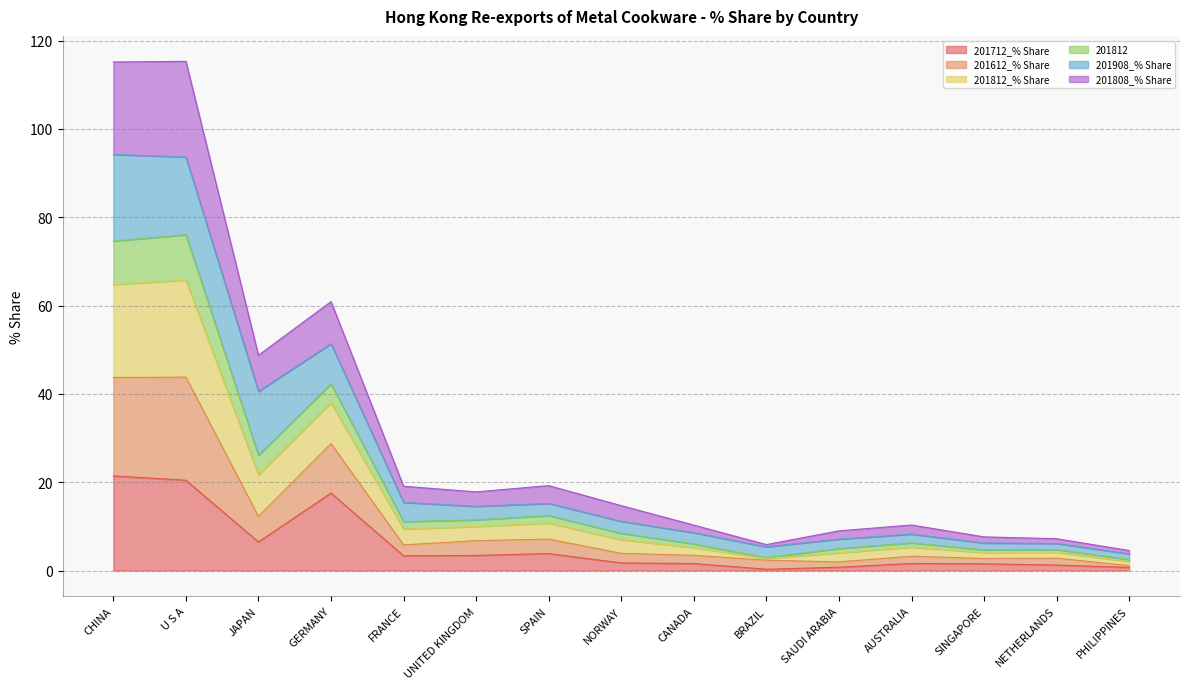

True or false: 201812_% Share has more than 1 interior local peaks.

True